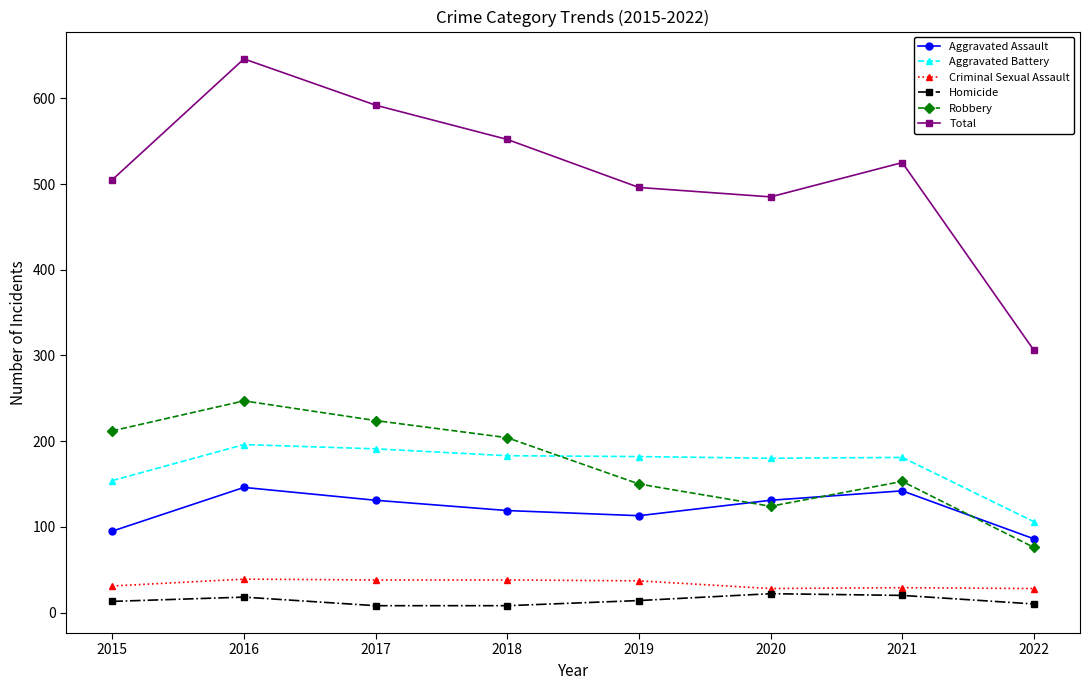

Rank the series at 2017 from highest to lowest value.

Total, Robbery, Aggravated Battery, Aggravated Assault, Criminal Sexual Assault, Homicide